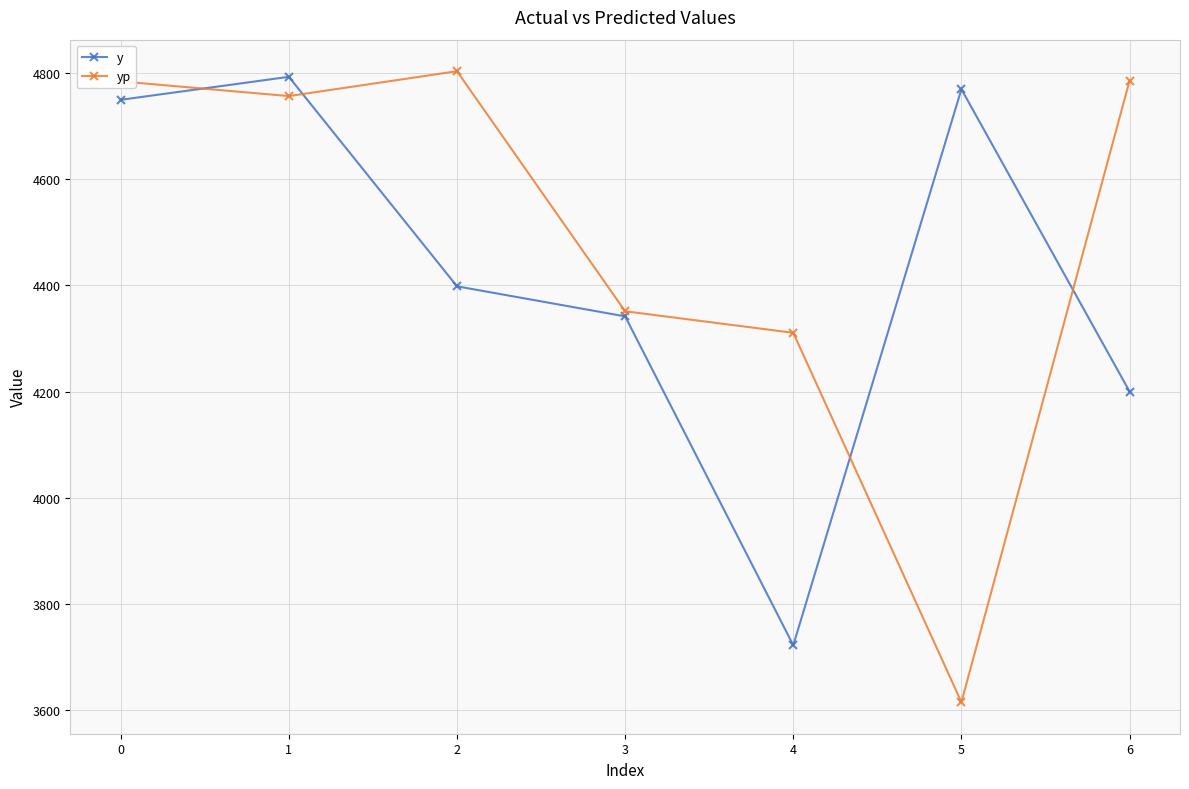

The y series shows 6878.9 at 0. True or false?

False